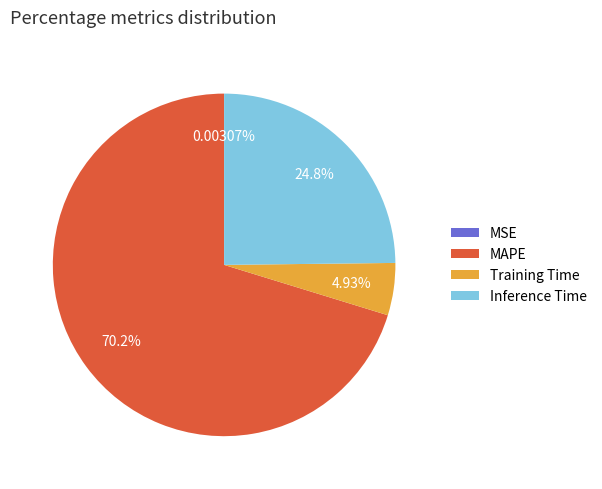

What is the majority slice?

MAPE